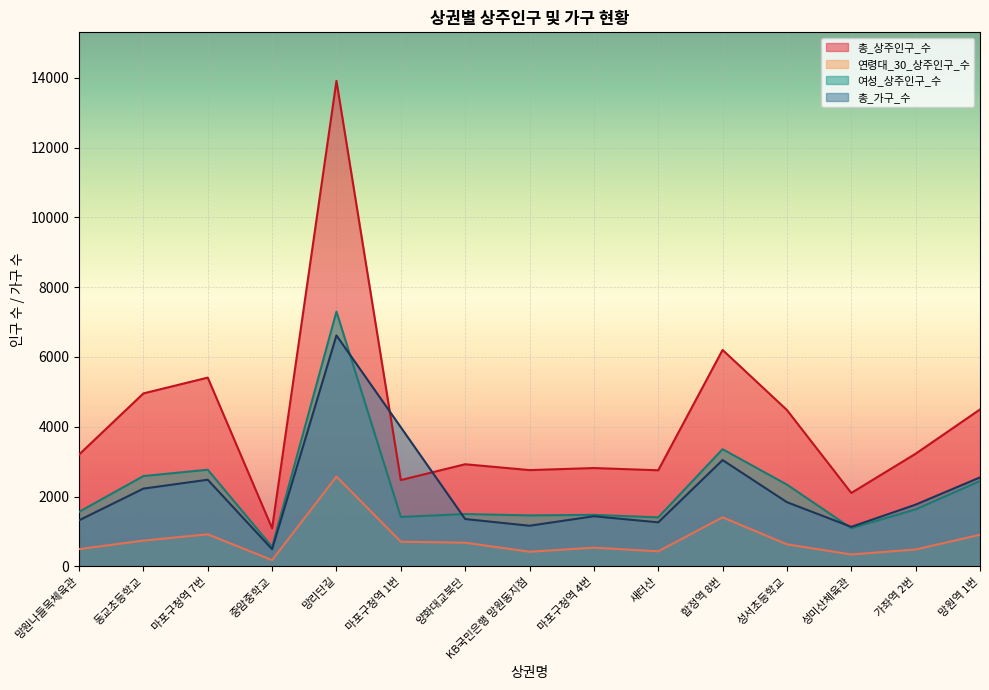

What is the maximum value shown in the chart?

13911